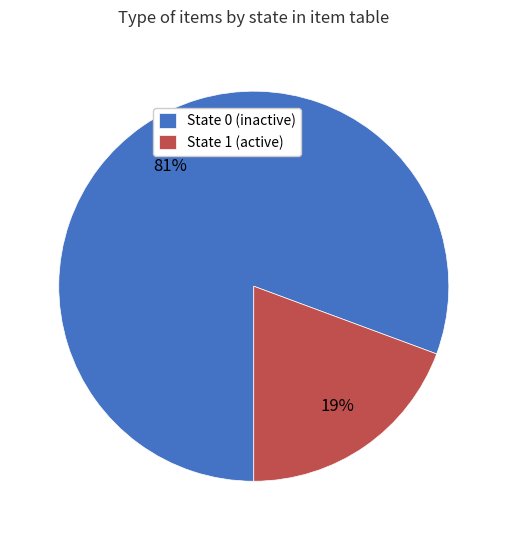

To the nearest percent, what percentage of the pie is State 0 (inactive)?

81%